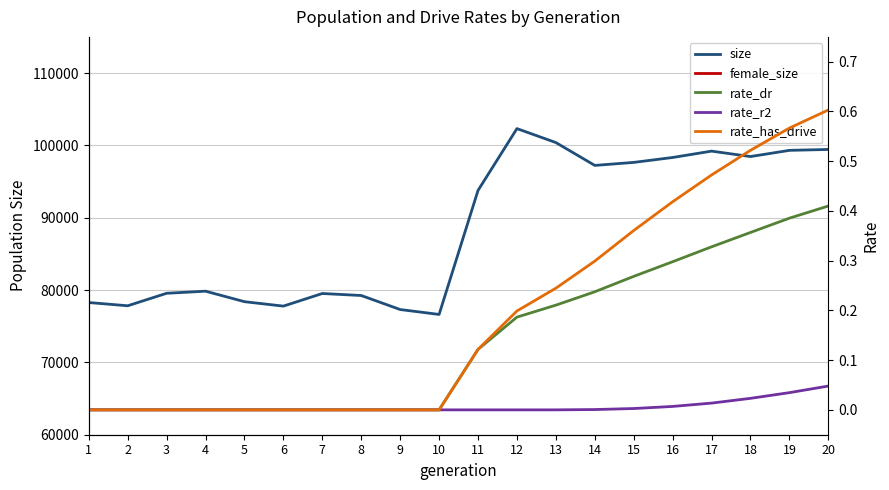

The value of female_size at 2 is 21270.3. True or false?

False